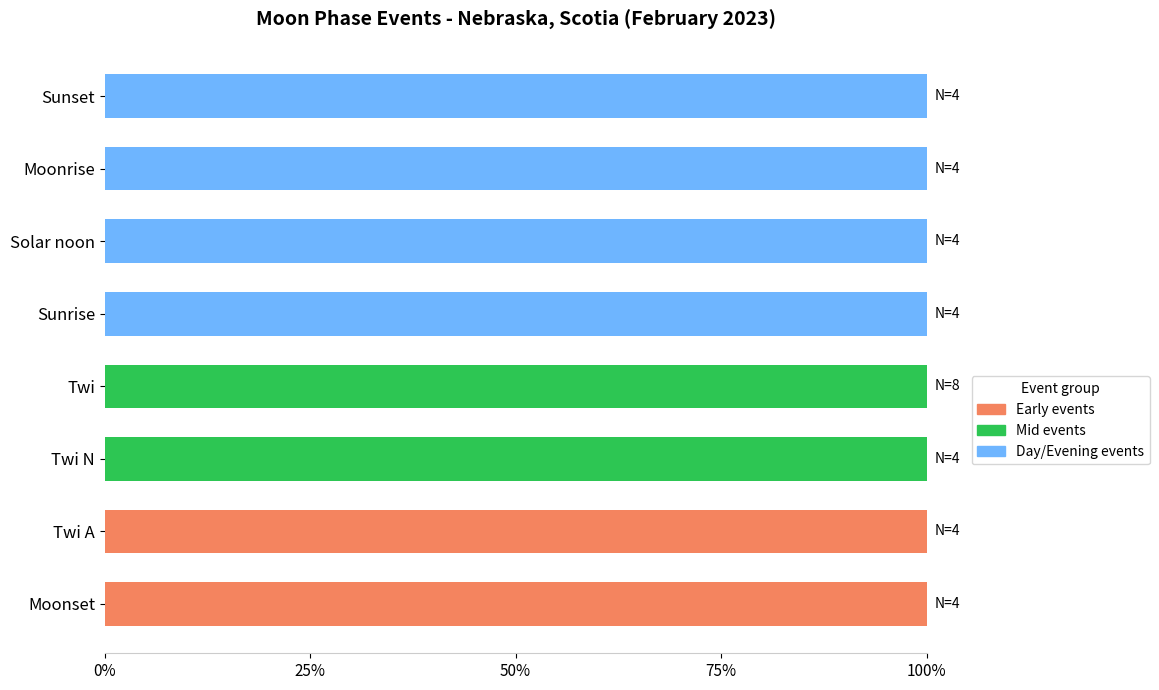

What is the total value across all series at Solar noon?

100